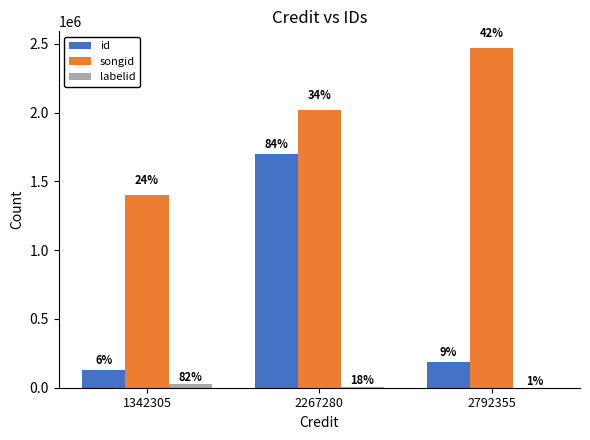

Are the bars grouped side by side (vs. stacked)?

Yes